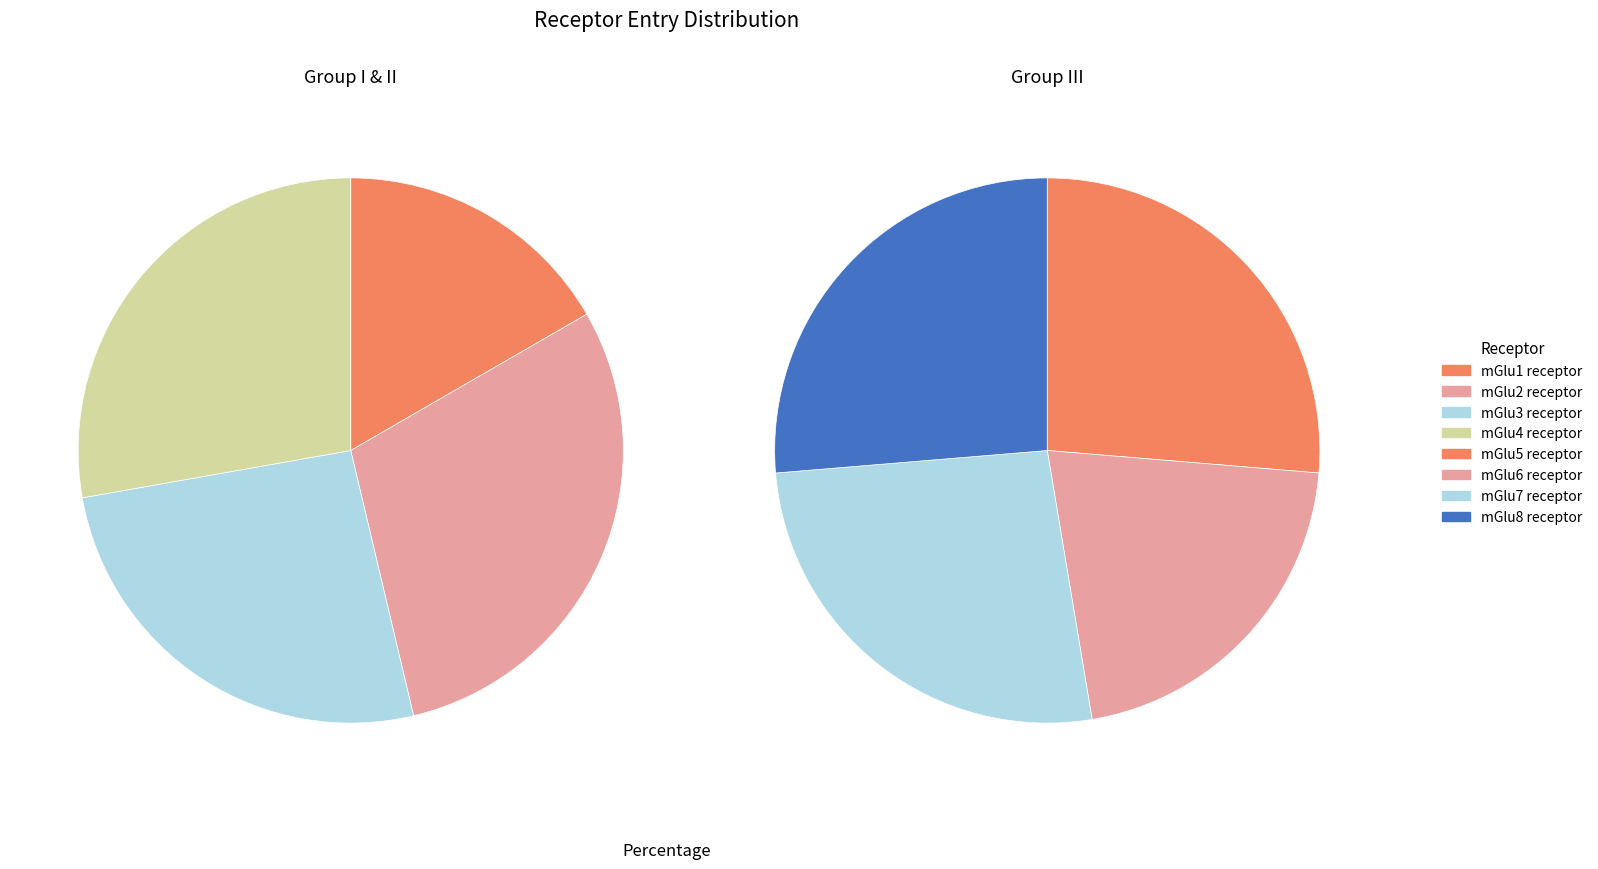

Is it true that mGlu5 receptor is 1% of the pie?

False